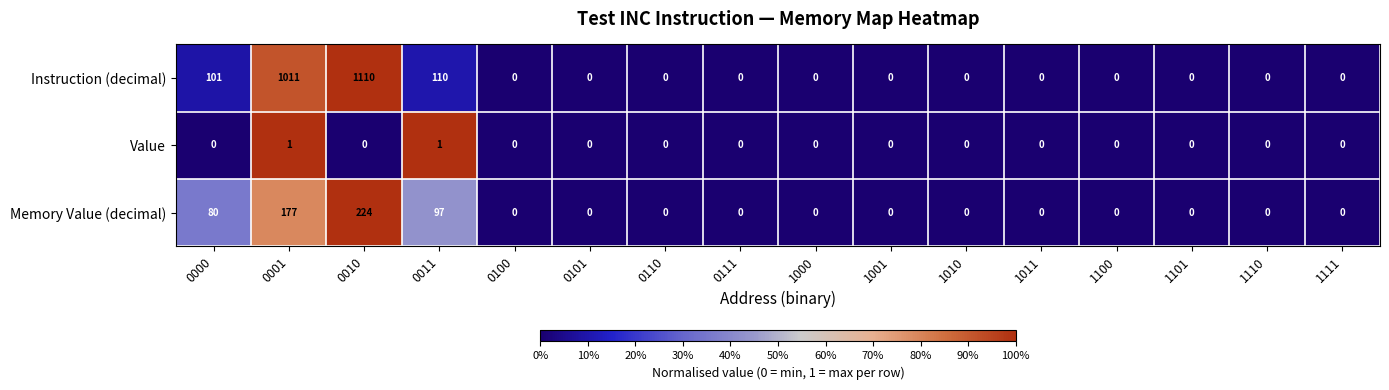

List the series in order of their peak value, lowest first.

Value, Memory Value (decimal), Instruction (decimal)